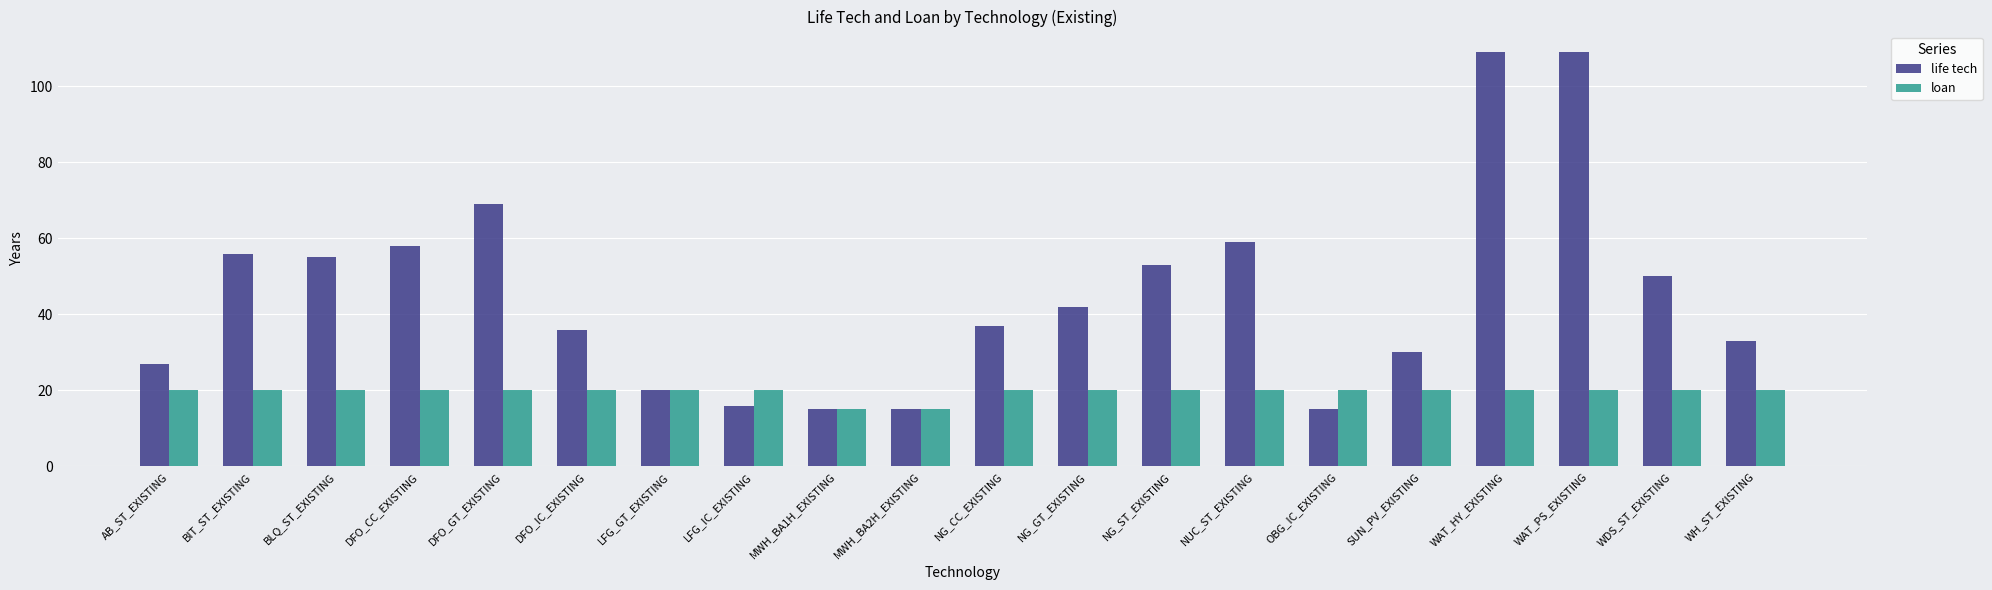

Reading right to left, what are all the values shown in this chart?

life tech: WH_ST_EXISTING=33	WDS_ST_EXISTING=50	WAT_PS_EXISTING=109	WAT_HY_EXISTING=109	SUN_PV_EXISTING=30	OBG_IC_EXISTING=15	NUC_ST_EXISTING=59	NG_ST_EXISTING=53	NG_GT_EXISTING=42	NG_CC_EXISTING=37	MWH_BA2H_EXISTING=15	MWH_BA1H_EXISTING=15	LFG_IC_EXISTING=16	LFG_GT_EXISTING=20	DFO_IC_EXISTING=36	DFO_GT_EXISTING=69	DFO_CC_EXISTING=58	BLQ_ST_EXISTING=55	BIT_ST_EXISTING=56	AB_ST_EXISTING=27
loan: WH_ST_EXISTING=20	WDS_ST_EXISTING=20	WAT_PS_EXISTING=20	WAT_HY_EXISTING=20	SUN_PV_EXISTING=20	OBG_IC_EXISTING=20	NUC_ST_EXISTING=20	NG_ST_EXISTING=20	NG_GT_EXISTING=20	NG_CC_EXISTING=20	MWH_BA2H_EXISTING=15	MWH_BA1H_EXISTING=15	LFG_IC_EXISTING=20	LFG_GT_EXISTING=20	DFO_IC_EXISTING=20	DFO_GT_EXISTING=20	DFO_CC_EXISTING=20	BLQ_ST_EXISTING=20	BIT_ST_EXISTING=20	AB_ST_EXISTING=20